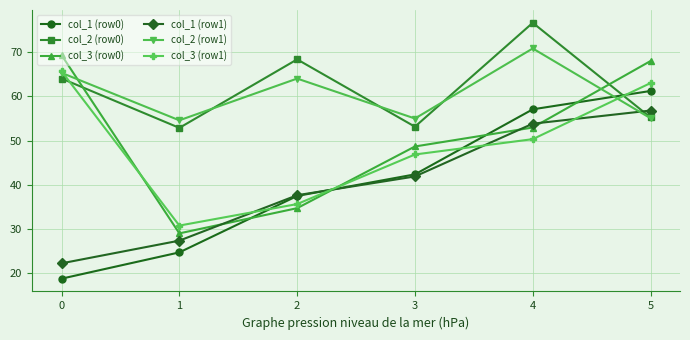

Read the col_3 (row0) value at 1.

29.0